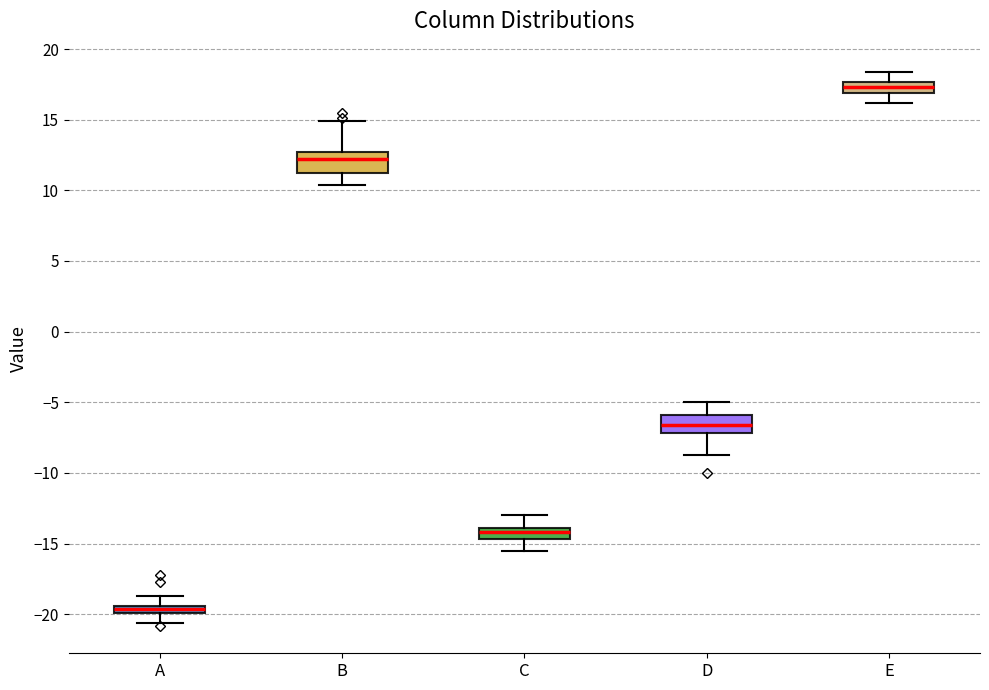

Where does the lower whisker of the box for E end on the y-axis? The values are not printed on the chart, so give them approximately, as read against the axis.

16.0